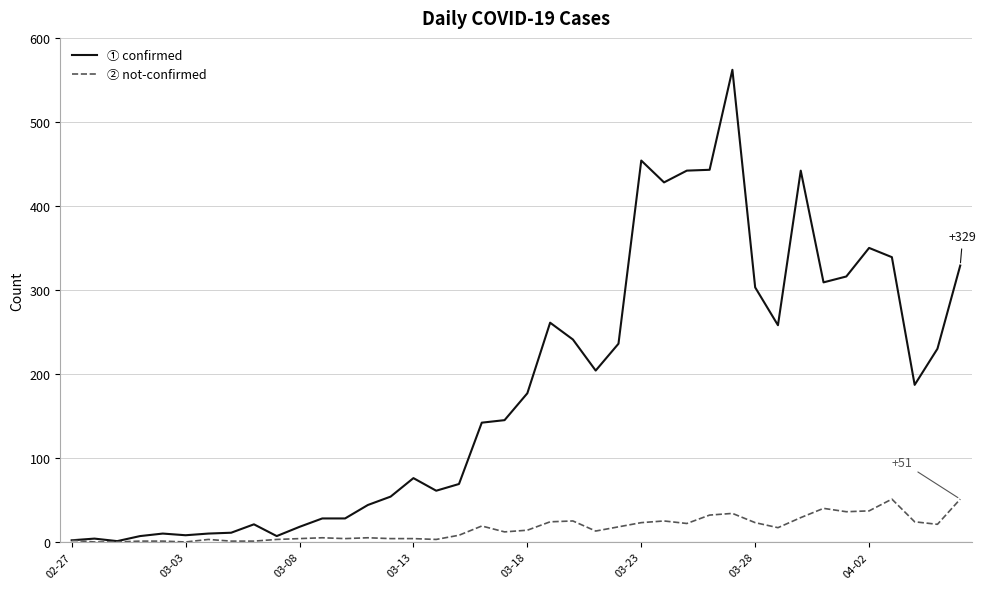

What is the maximum value shown in the chart?

562